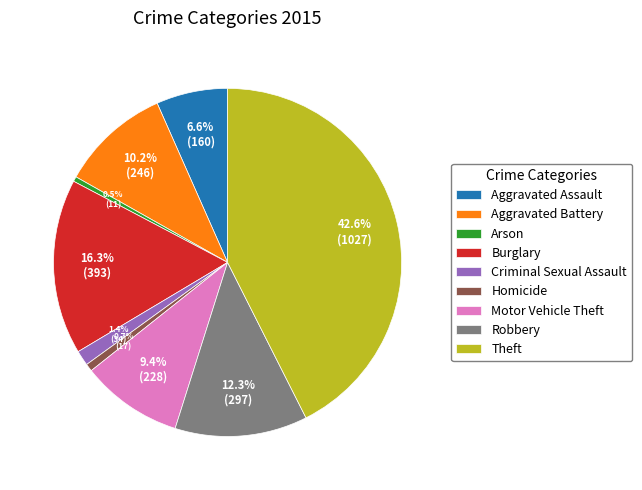

What percentage is NOT represented by Arson?

99.5%